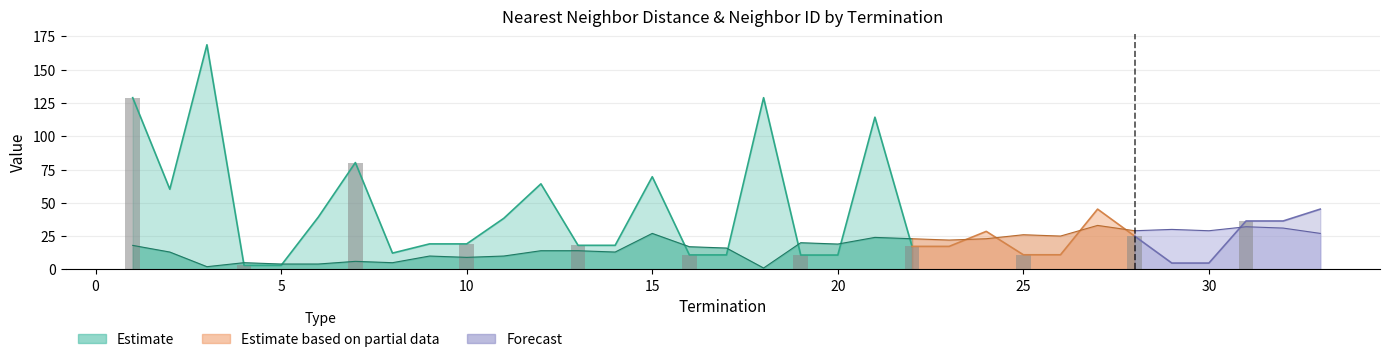

Which series changed the most between 19 and 24?

neighbor_id